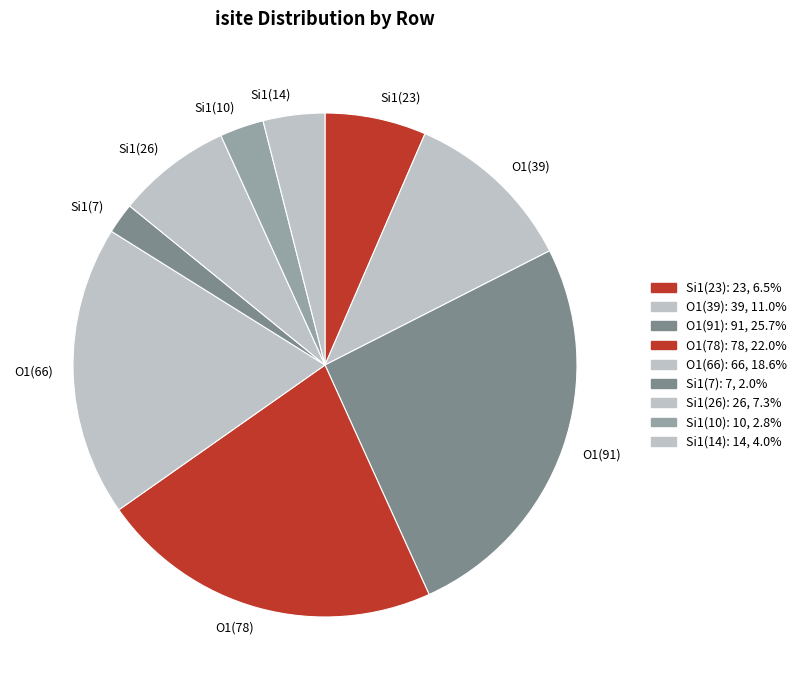

Is there a majority slice in this chart?

No